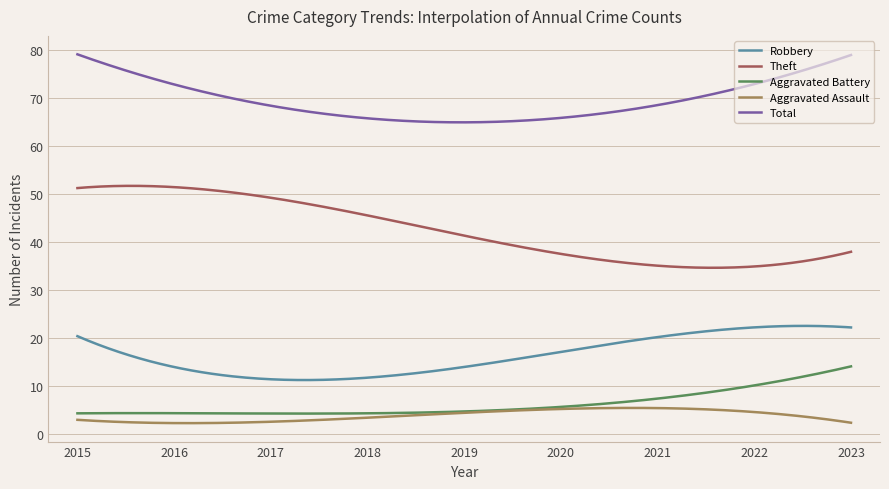

List the series in order of their peak value, highest first.

Total, Theft, Robbery, Aggravated Battery, Aggravated Assault